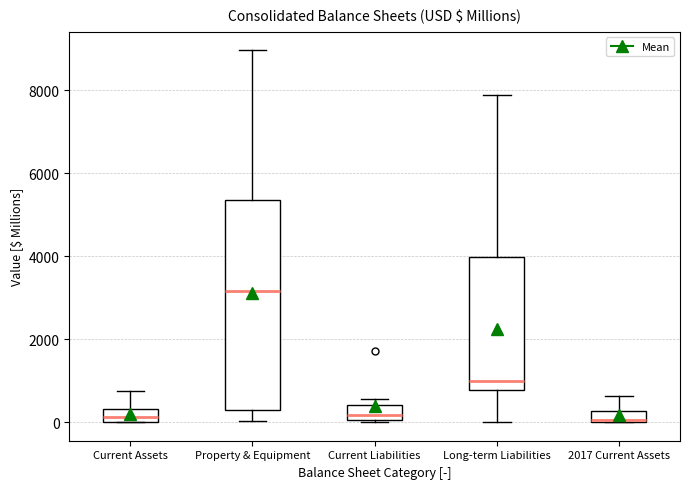

Where does the upper whisker of the box for Long-term Liabilities end on the y-axis? The values are not printed on the chart, so give them approximately, as read against the axis.

7800